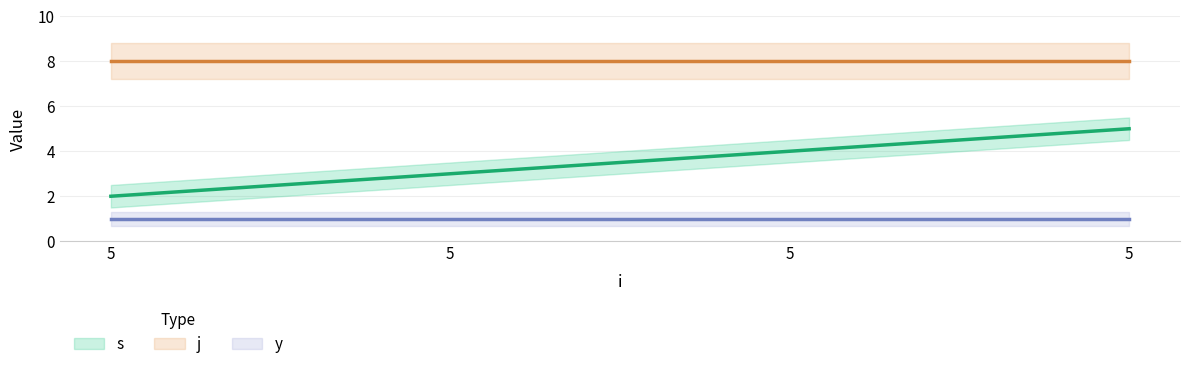

Where does the s series first go above 4?

5